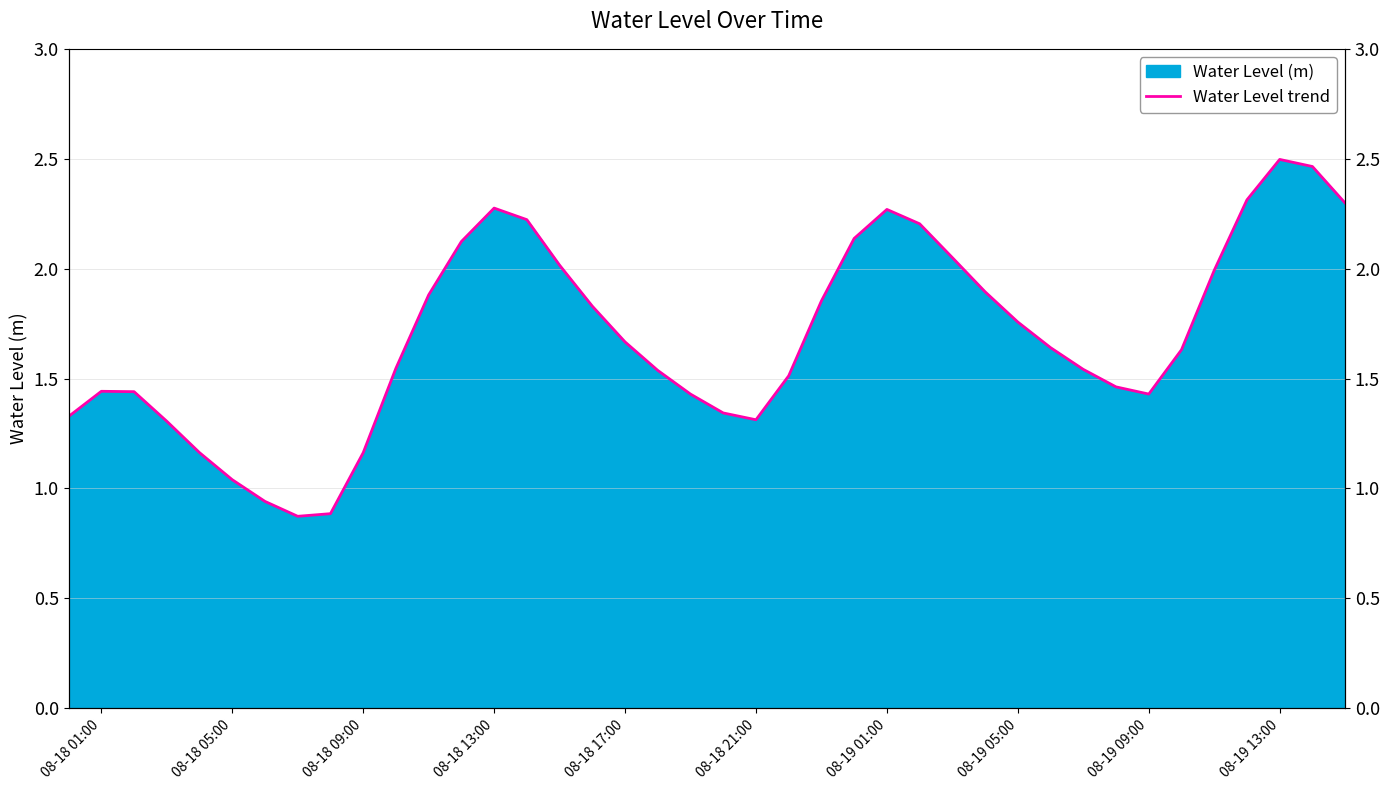

How many interior local valleys (lower than both neighbors) does the data have?

3